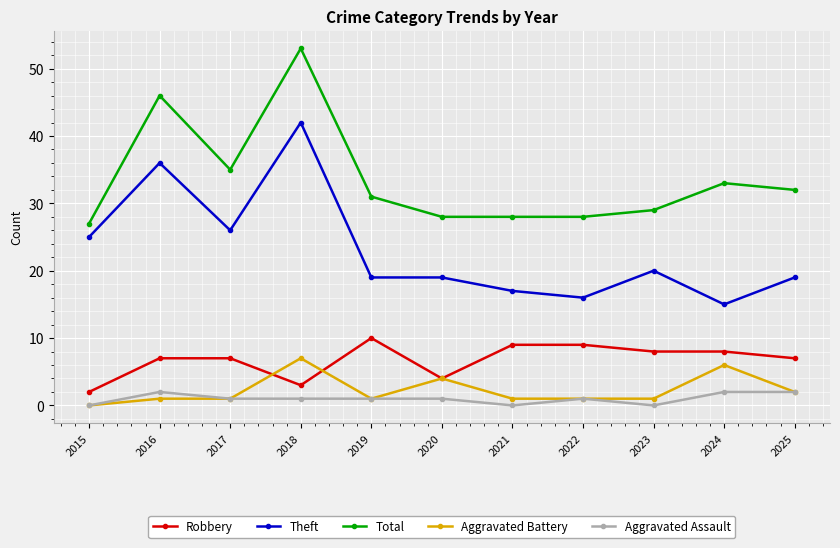

What is the difference between the Theft values at 2016 and 2020?

17